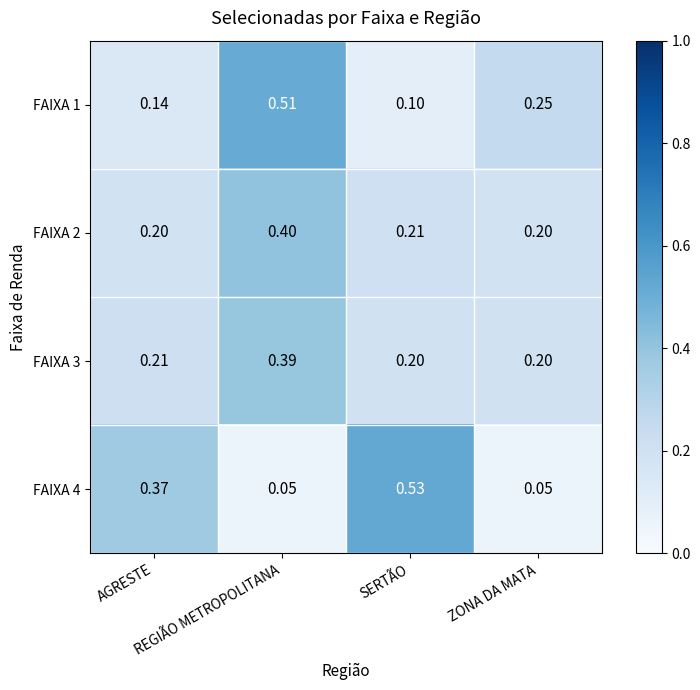

Reading left to right, extract all data points from this chart.

FAIXA 1: AGRESTE=0.1	REGIÃO METROPOLITANA=0.5	SERTÃO=0.1	ZONA DA MATA=0.2
FAIXA 2: AGRESTE=0.2	REGIÃO METROPOLITANA=0.4	SERTÃO=0.2	ZONA DA MATA=0.2
FAIXA 3: AGRESTE=0.2	REGIÃO METROPOLITANA=0.4	SERTÃO=0.2	ZONA DA MATA=0.2
FAIXA 4: AGRESTE=0.4	REGIÃO METROPOLITANA=0.1	SERTÃO=0.5	ZONA DA MATA=0.1